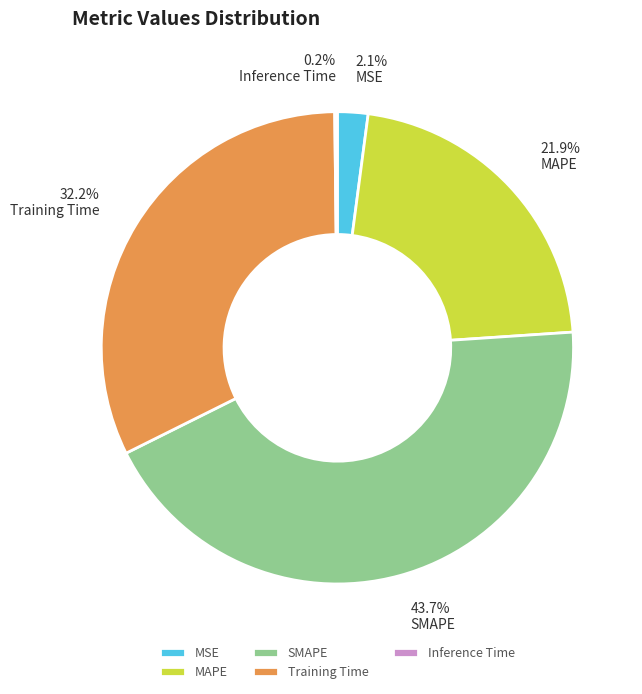

Is there any slice that represents more than half of the pie?

No